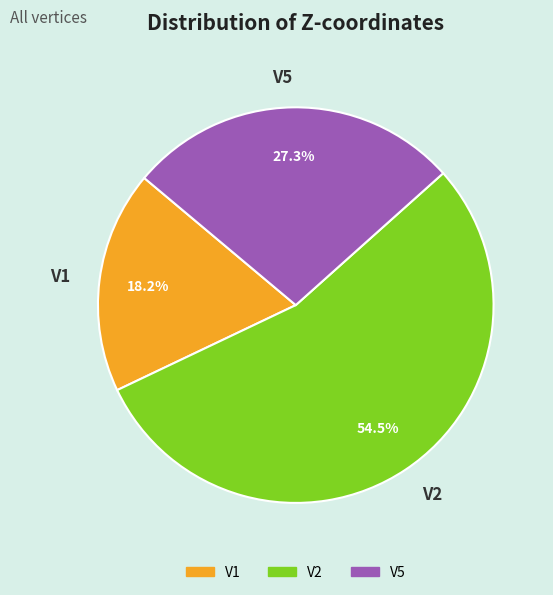

How many slices are in this pie chart?

3